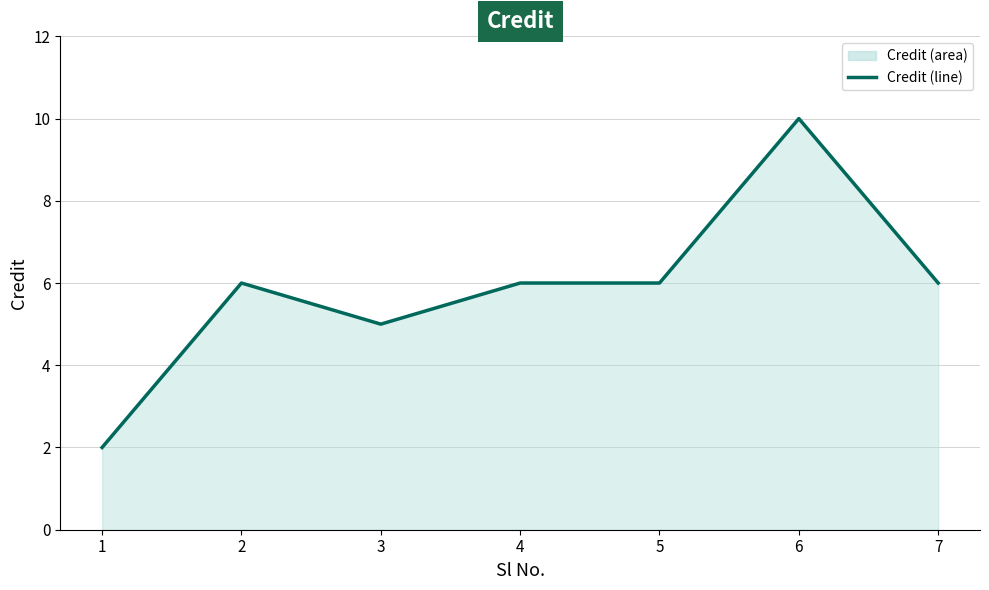

Where is the first local minimum?

3